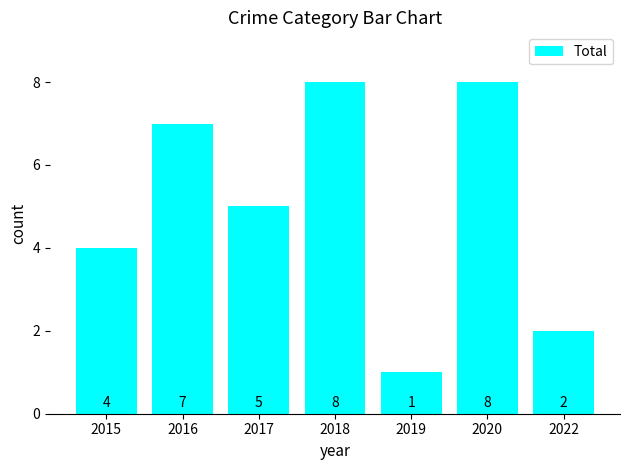

Is it true that the value at 2015 is 6?

False